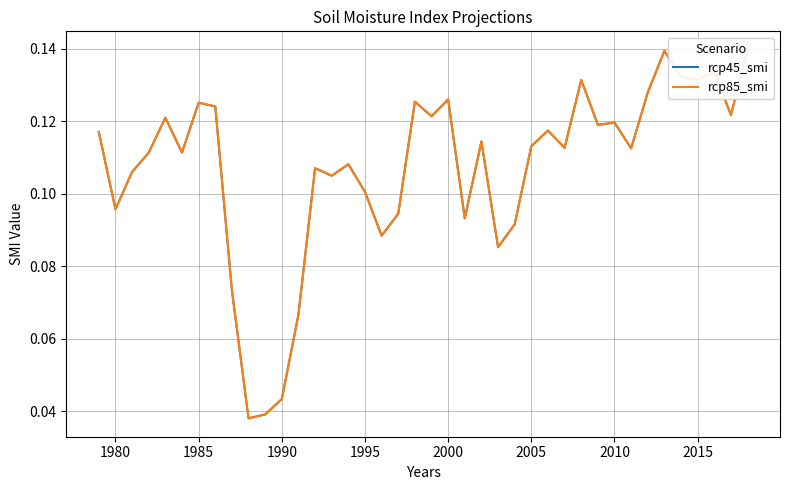

The rcp45_smi series shows 0.1 at 2015. True or false?

False